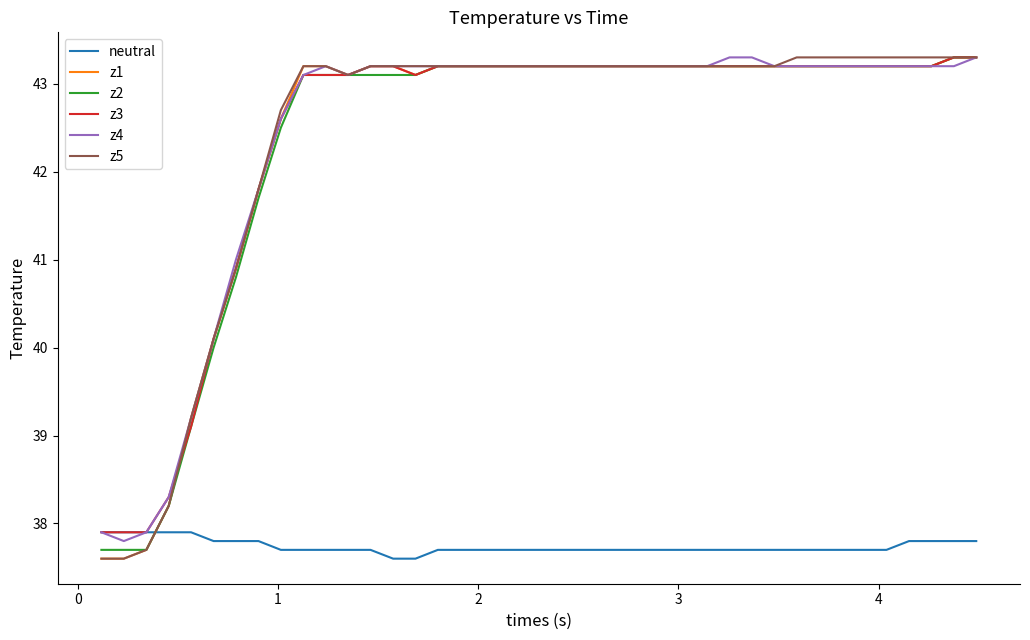

What are all the series names shown in the legend?

neutral, z1, z2, z3, z4, z5